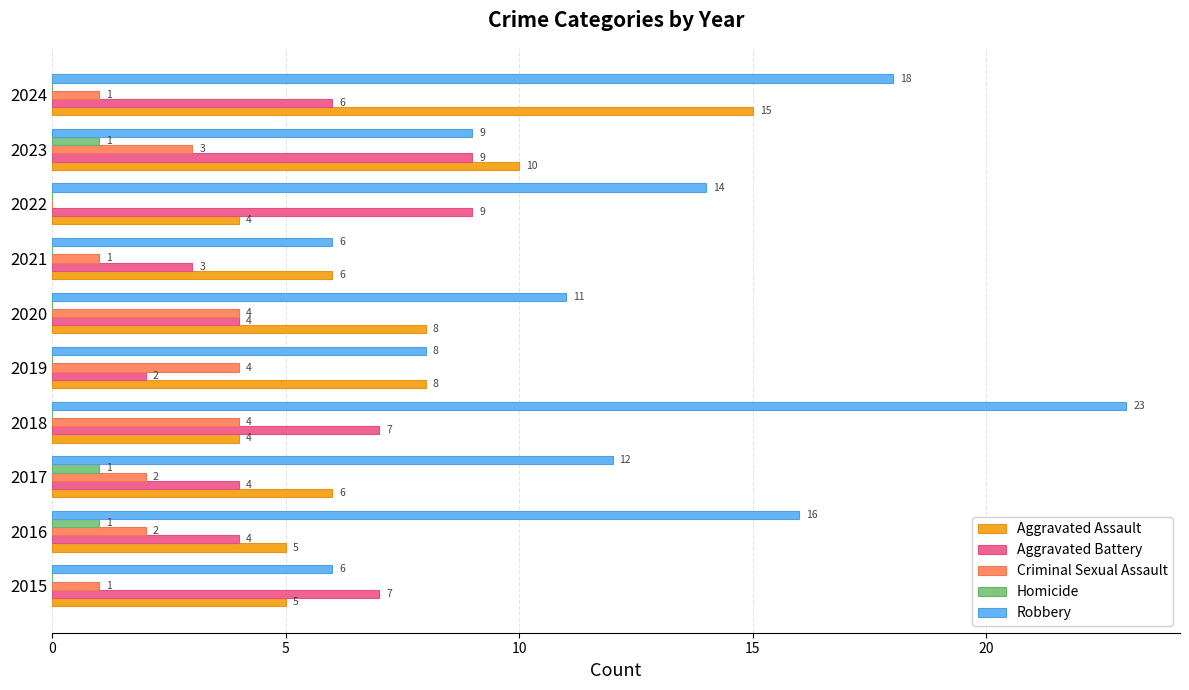

What is the approximate value of Aggravated Battery at 2021?

3